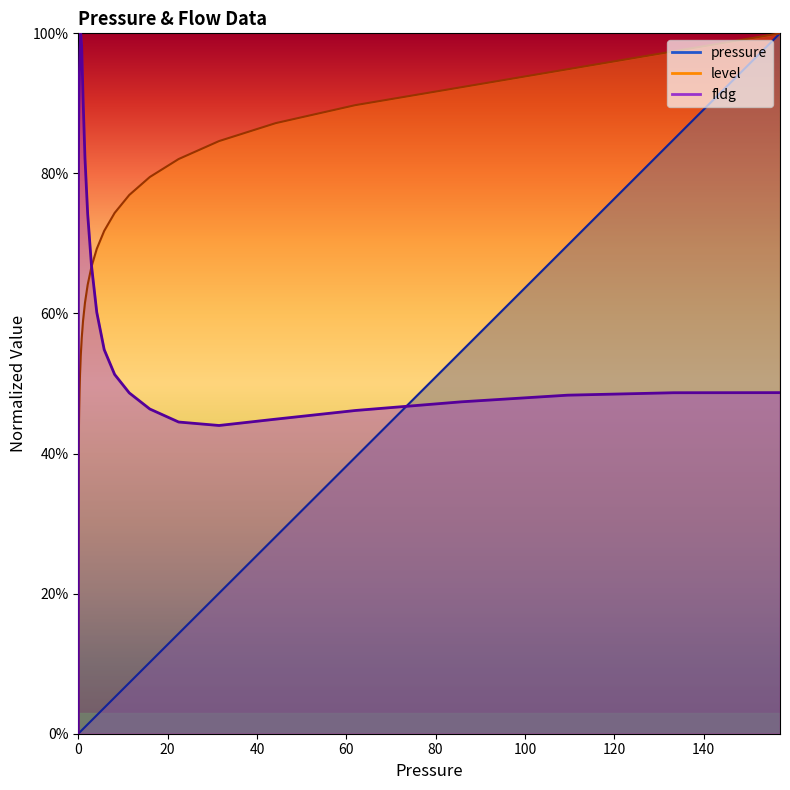

Reading left to right, list all the values displayed in this chart.

pressure: 0=0.0	0.0006244=0.0	0.0008759=0.0	0.0012286=0.0	0.0017234=0.0	0.0024174=0.0	0.0033909=0.0	0.0047565=0.0	0.006672=0.0	0.0093589=0.0	0.0131278=0.0	0.0184145=0.0	0.0258302=0.0	0.0362323=0.0	0.0508234=0.0	0.0712906=0.0	0.1=0.0	0.140271=0.0	0.19676=0.0	0.275997=0.0	0.3871=0.0	0.5431=0.0	0.7617=0.0	1.0685=0.0	1.4988=0.0	2.1024=0.0	2.949=0.0	4.1366=0.0	5.8025=0.0	8.1392=0.1	11.417=0.1	16.0147=0.1	22.464=0.1	31.5105=0.2	44.2001=0.3	62=0.4	85.775=0.5	109.55=0.7	133.325=0.8	157.1=1.0
level: 0=0.0	0.0006244=0.0	0.0008759=0.1	0.0012286=0.1	0.0017234=0.1	0.0024174=0.1	0.0033909=0.2	0.0047565=0.2	0.006672=0.2	0.0093589=0.2	0.0131278=0.3	0.0184145=0.3	0.0258302=0.3	0.0362323=0.3	0.0508234=0.4	0.0712906=0.4	0.1=0.4	0.140271=0.4	0.19676=0.5	0.275997=0.5	0.3871=0.5	0.5431=0.5	0.7617=0.6	1.0685=0.6	1.4988=0.6	2.1024=0.6	2.949=0.7	4.1366=0.7	5.8025=0.7	8.1392=0.7	11.417=0.8	16.0147=0.8	22.464=0.8	31.5105=0.8	44.2001=0.9	62=0.9	85.775=0.9	109.55=0.9	133.325=1.0	157.1=1.0
fldg: 0=0.0	0.0006244=0.3	0.0008759=0.3	0.0012286=0.4	0.0017234=0.4	0.0024174=0.5	0.0033909=0.5	0.0047565=0.6	0.006672=0.6	0.0093589=0.6	0.0131278=0.7	0.0184145=0.7	0.0258302=0.7	0.0362323=0.8	0.0508234=0.8	0.0712906=0.8	0.1=0.9	0.140271=0.9	0.19676=0.9	0.275997=0.9	0.3871=1.0	0.5431=1.0	0.7617=1.0	1.0685=0.9	1.4988=0.8	2.1024=0.7	2.949=0.7	4.1366=0.6	5.8025=0.5	8.1392=0.5	11.417=0.5	16.0147=0.5	22.464=0.4	31.5105=0.4	44.2001=0.4	62=0.5	85.775=0.5	109.55=0.5	133.325=0.5	157.1=0.5